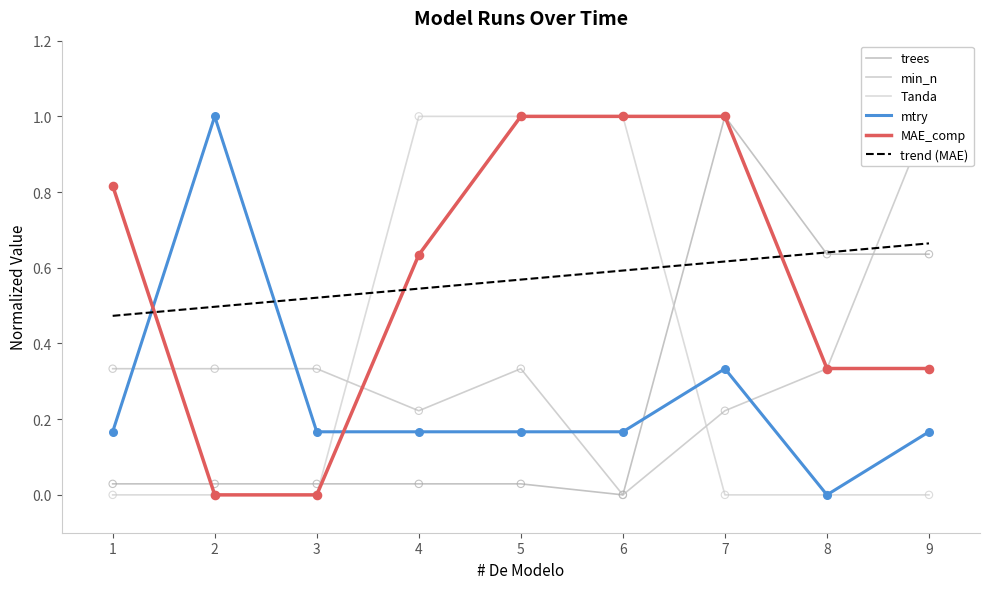

Which series has the largest total across all categories?

trend (MAE)